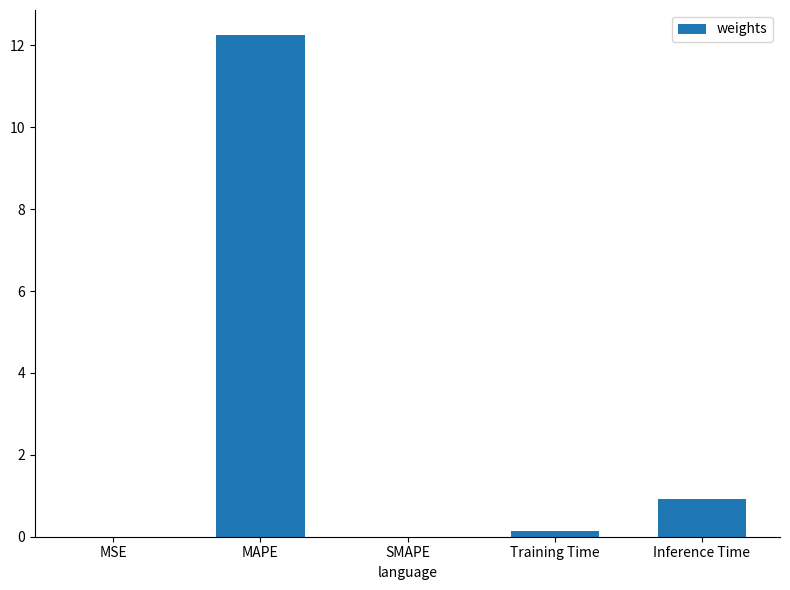

Is it true that the value at MAPE is 20.2?

False